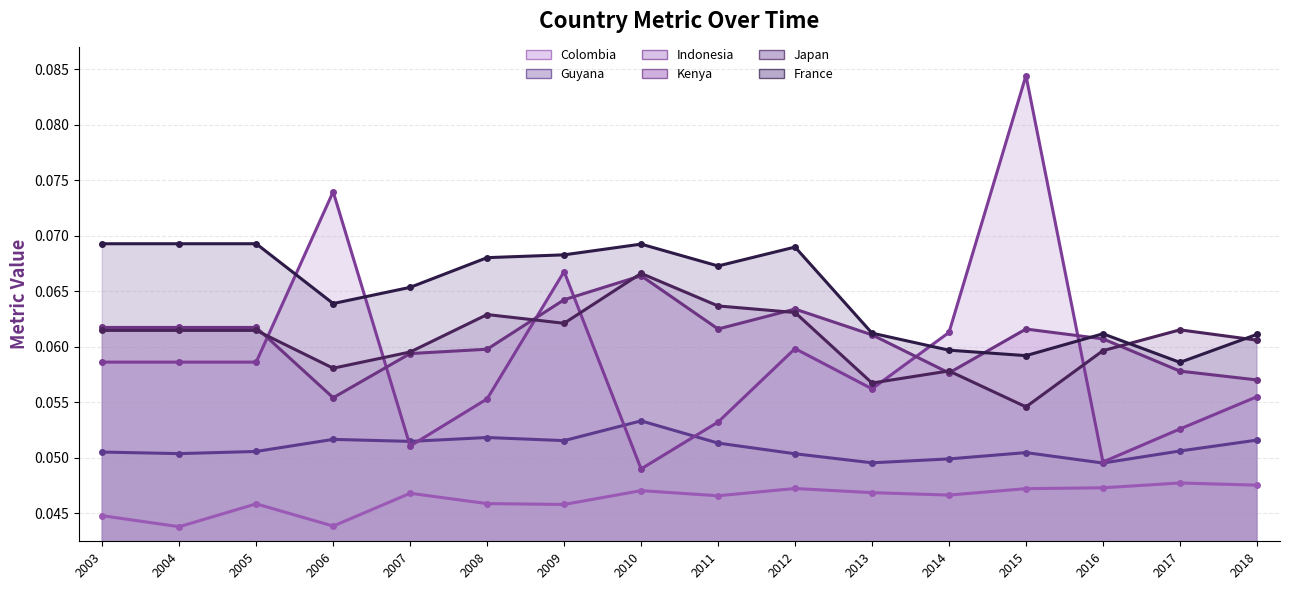

Which series has the largest total across all categories?

France line